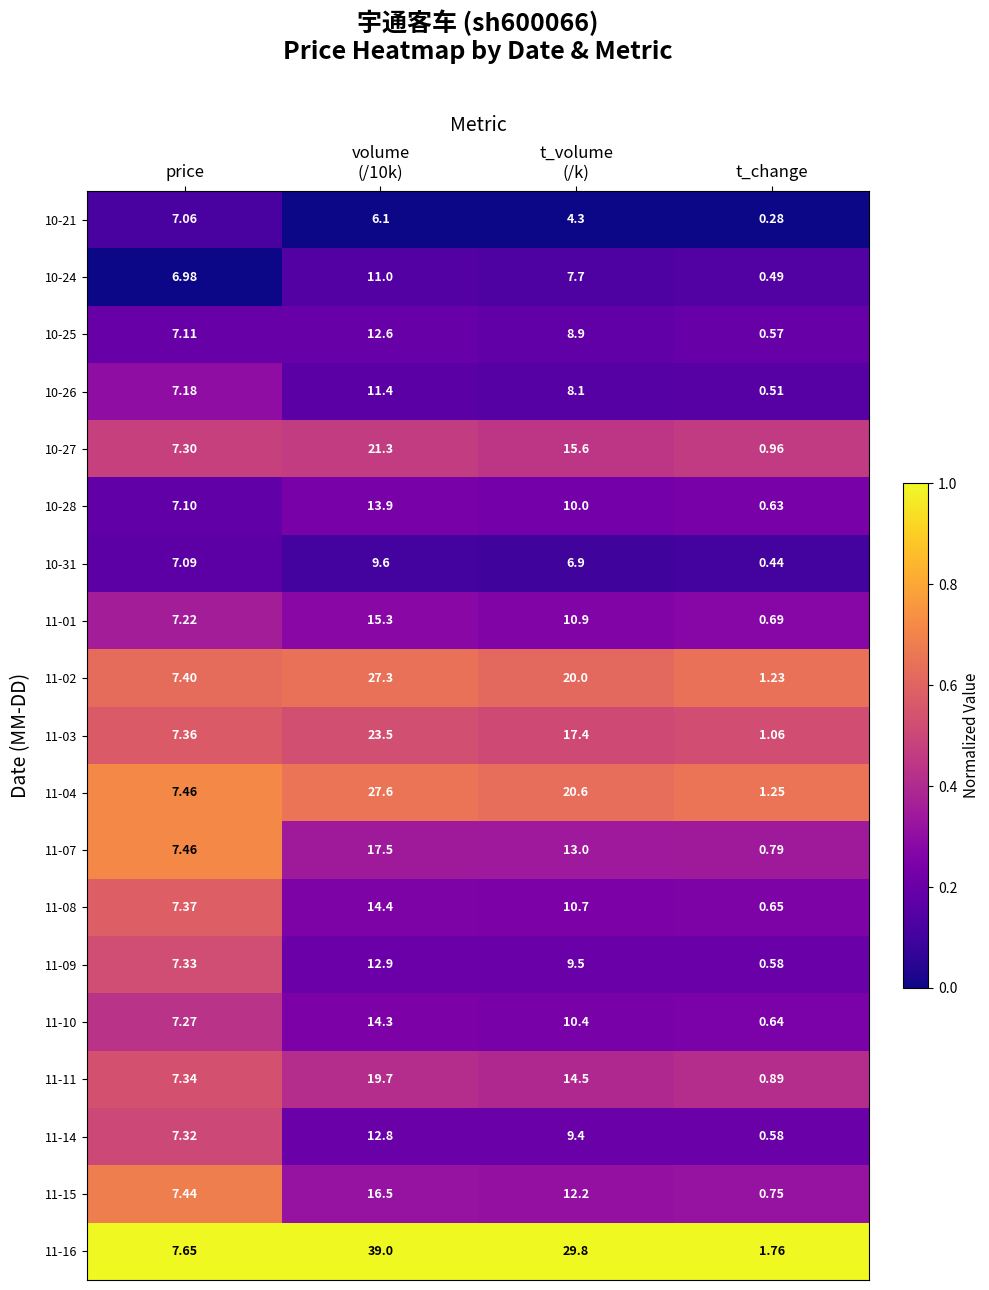

Is the value of 11-02 at t_change greater than the value of 10-24 at t_change?

Yes